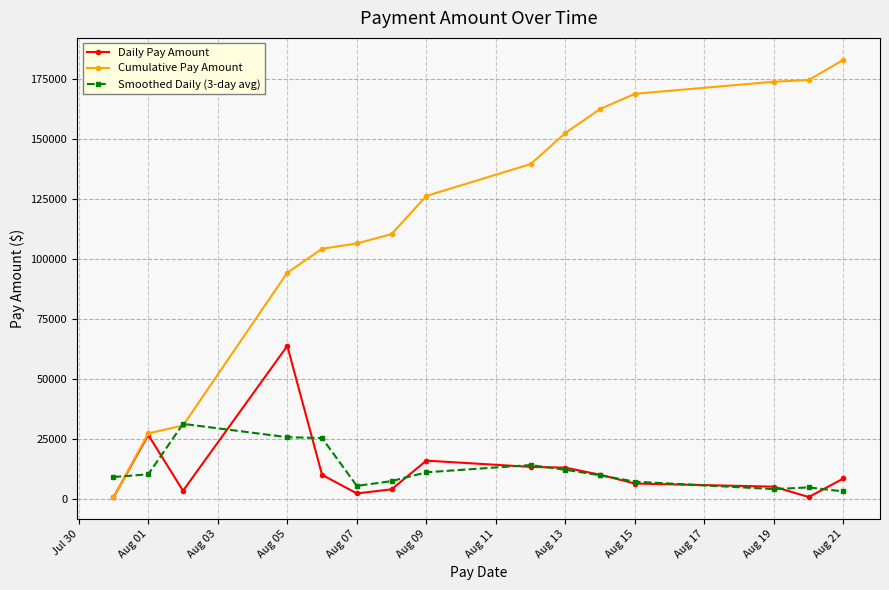

Does the chart have visible grid lines?

Yes